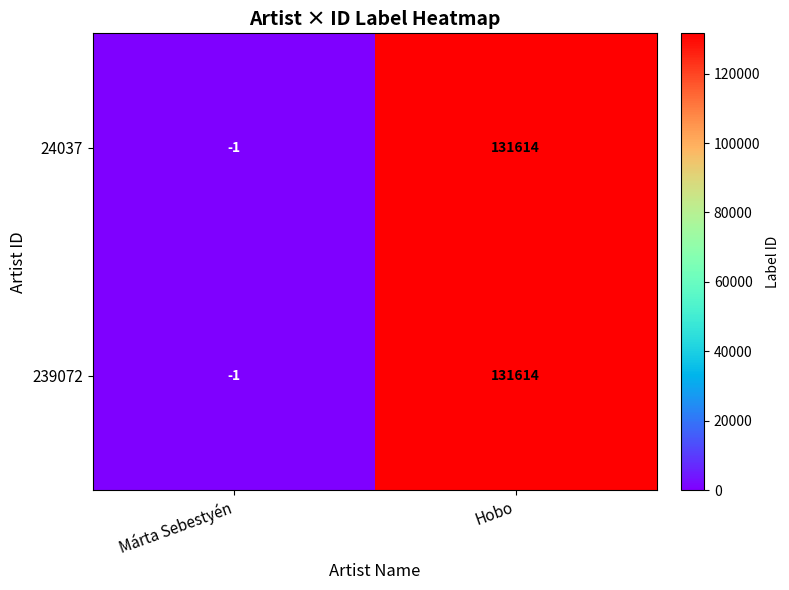

What is the total value across all series at Hobo?

263228